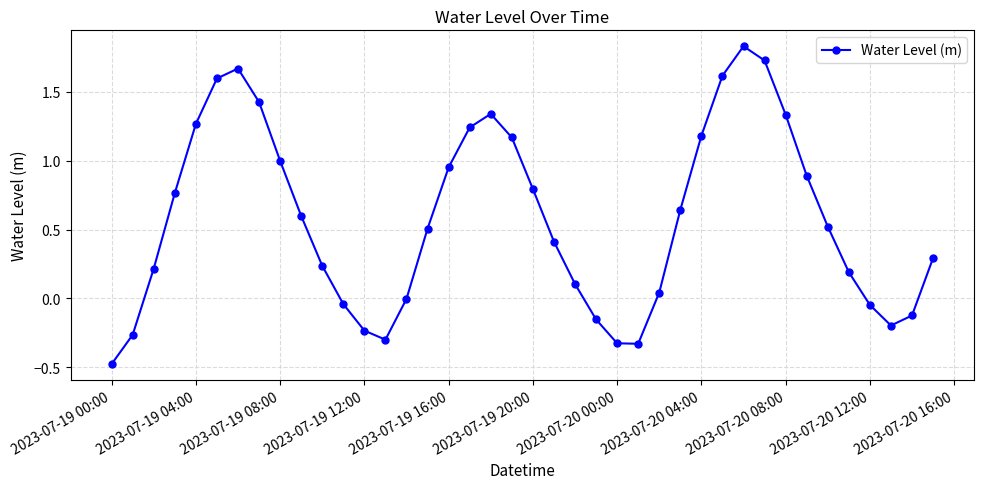

What is the difference between the maximum and minimum values?

2.3